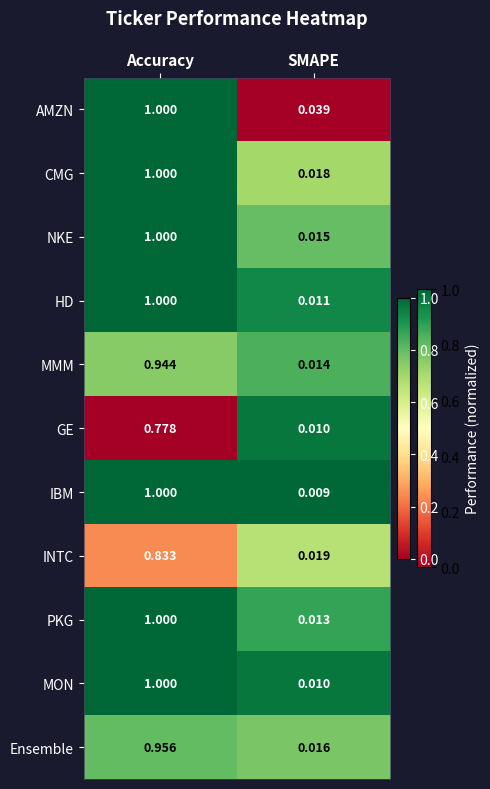

List the labels in order of AMZN value, smallest first.

SMAPE, Accuracy